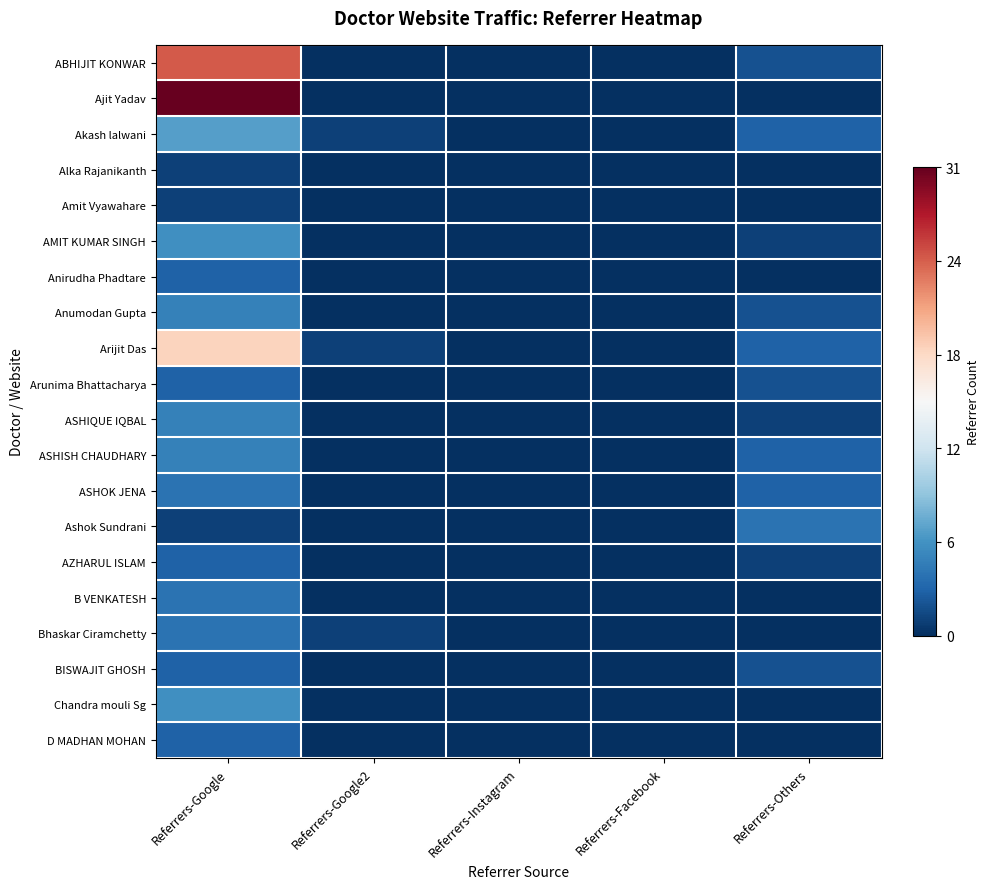

Which category has the lowest value across all series?

Referrers-Google2